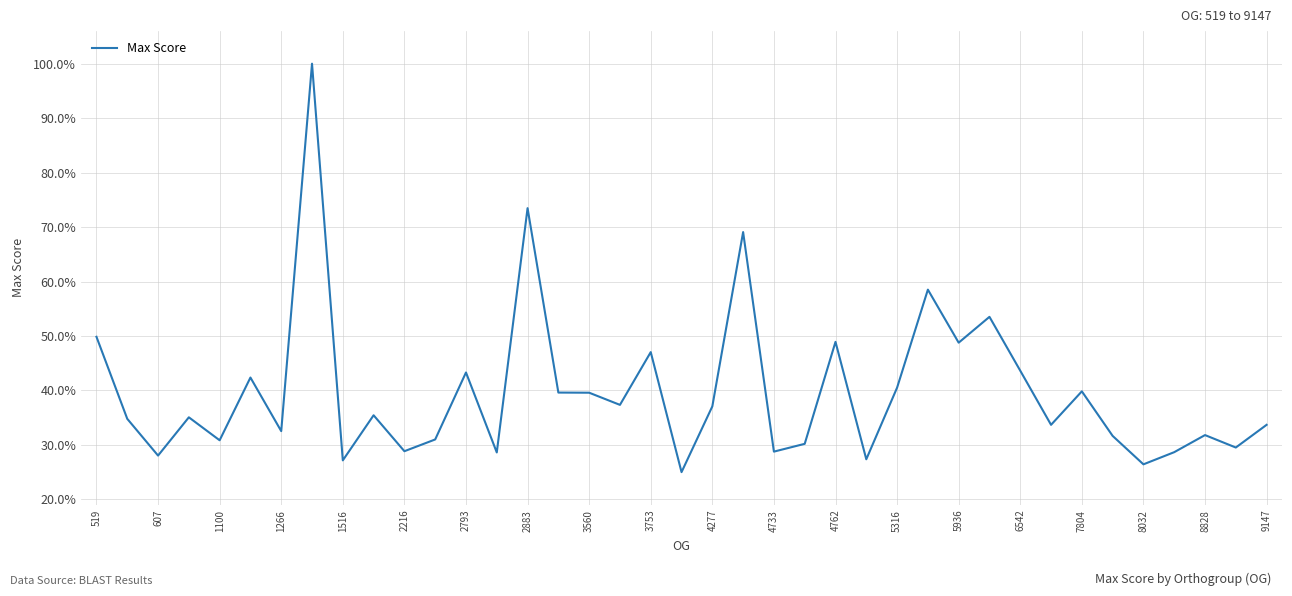

What is the smallest value displayed?

25.0